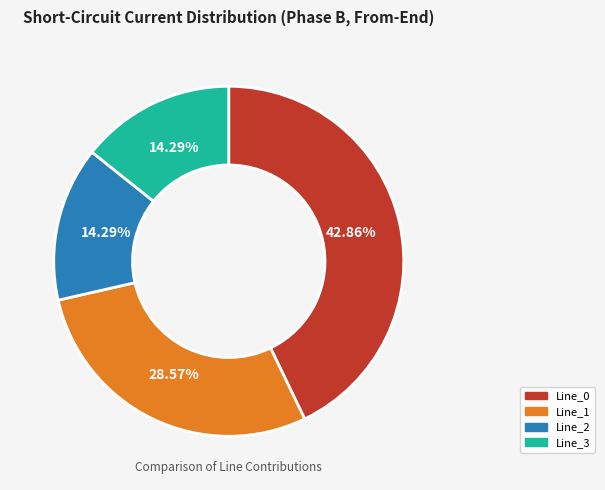

How many segments does this pie chart have?

4